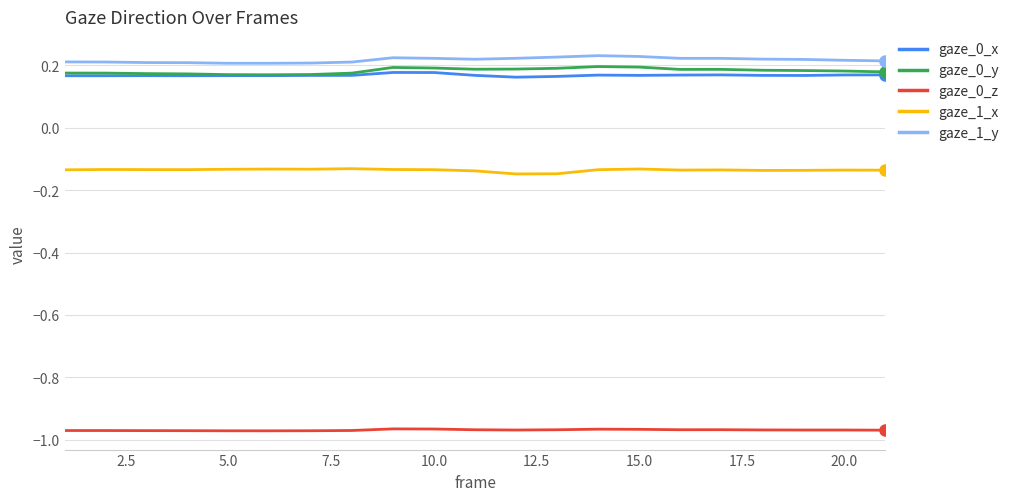

Does the chart have visible grid lines?

Yes